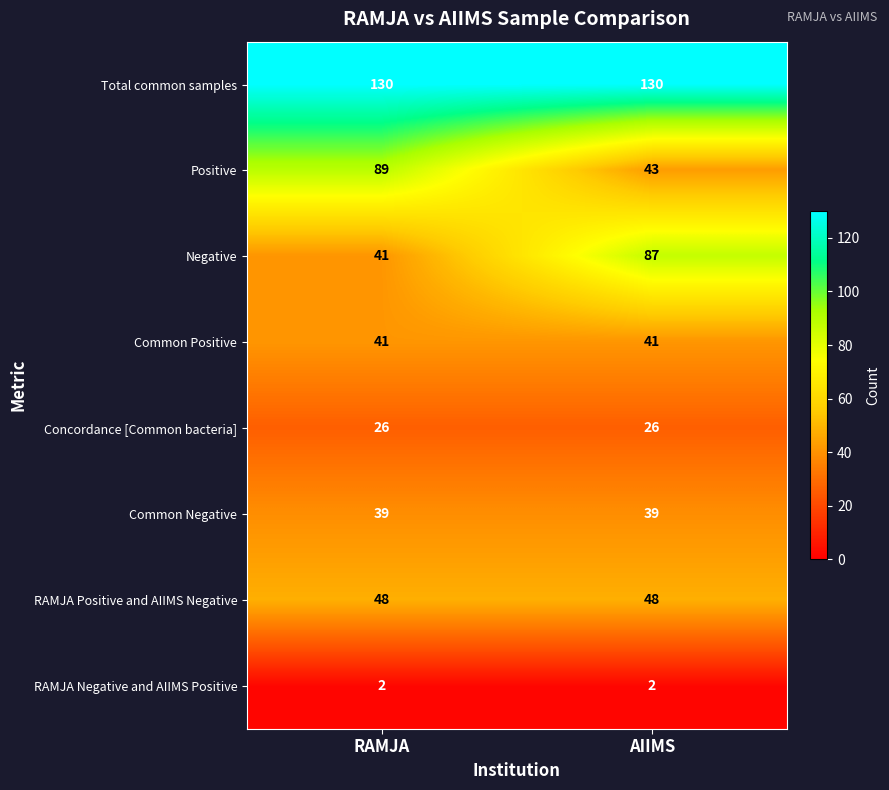

Rank the series at AIIMS from lowest to highest value.

RAMJA Negative and AIIMS Positive, Concordance [Common bacteria], Common Negative, Common Positive, Positive, RAMJA Positive and AIIMS Negative, Negative, Total common samples